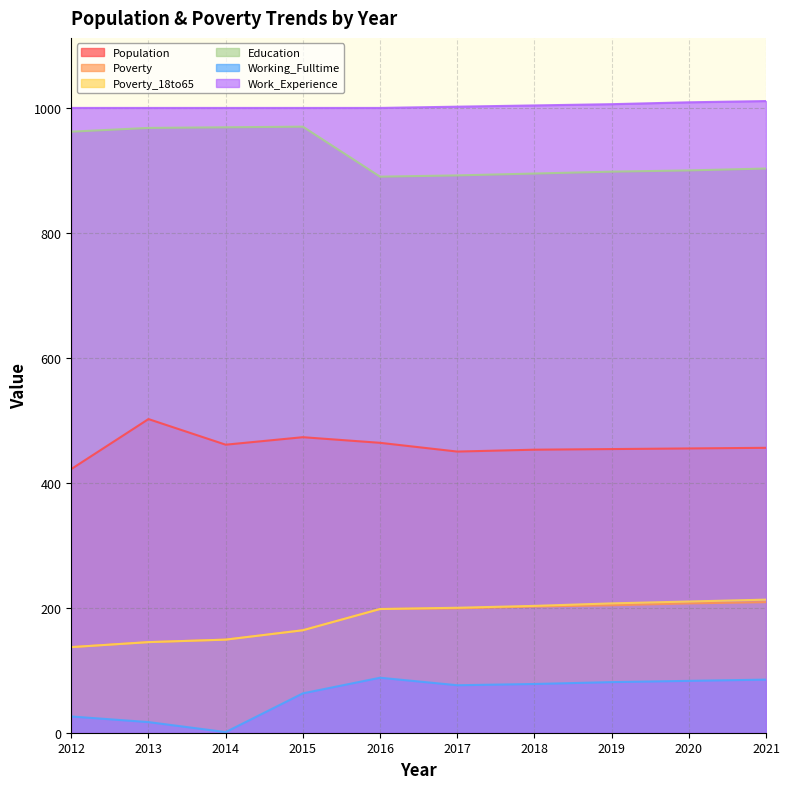

Rank the series by their maximum value, from highest to lowest.

Work_Experience, Education, Population, Poverty_18to65, Poverty, Working_Fulltime